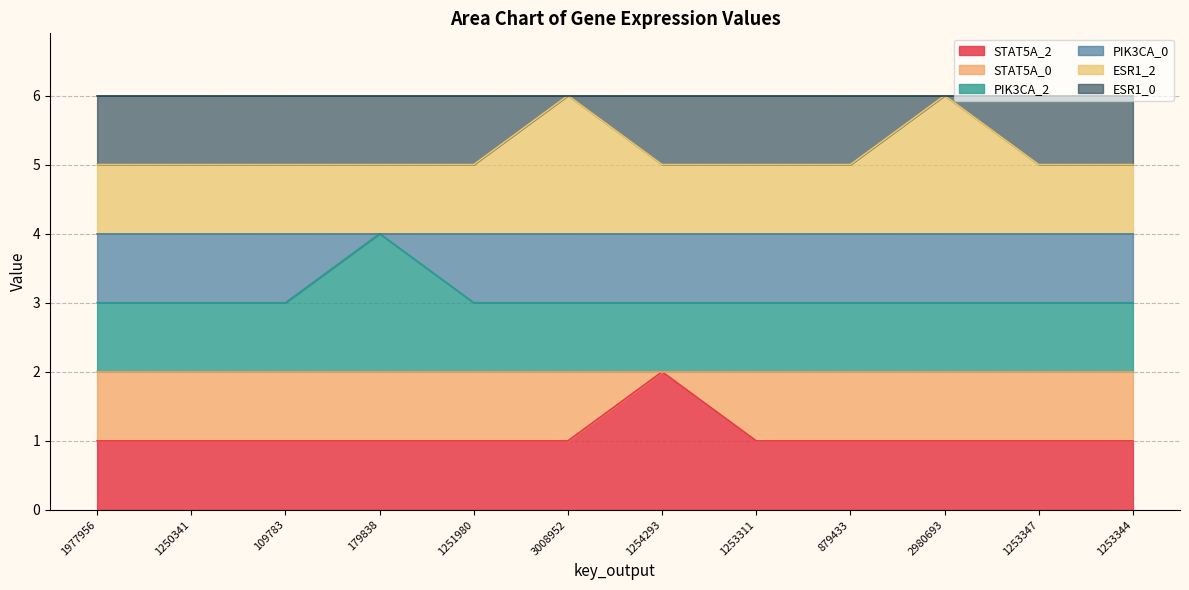

What is the difference between the maximum and minimum values in the PIK3CA_2 series?

1